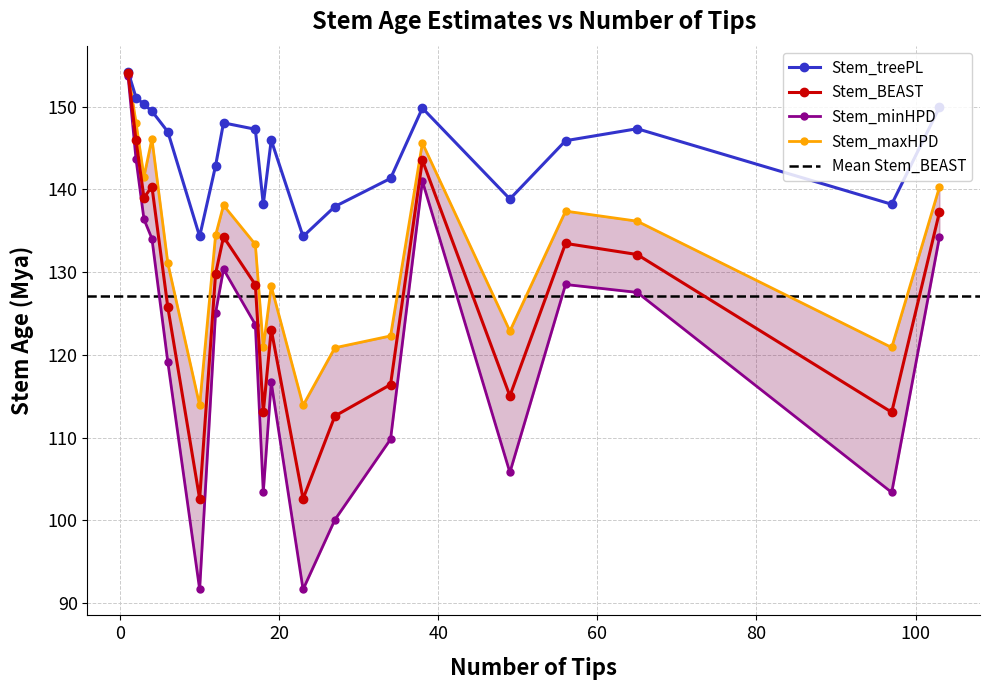

Is it true that Stem_minHPD equals 141.0 at 38?

True